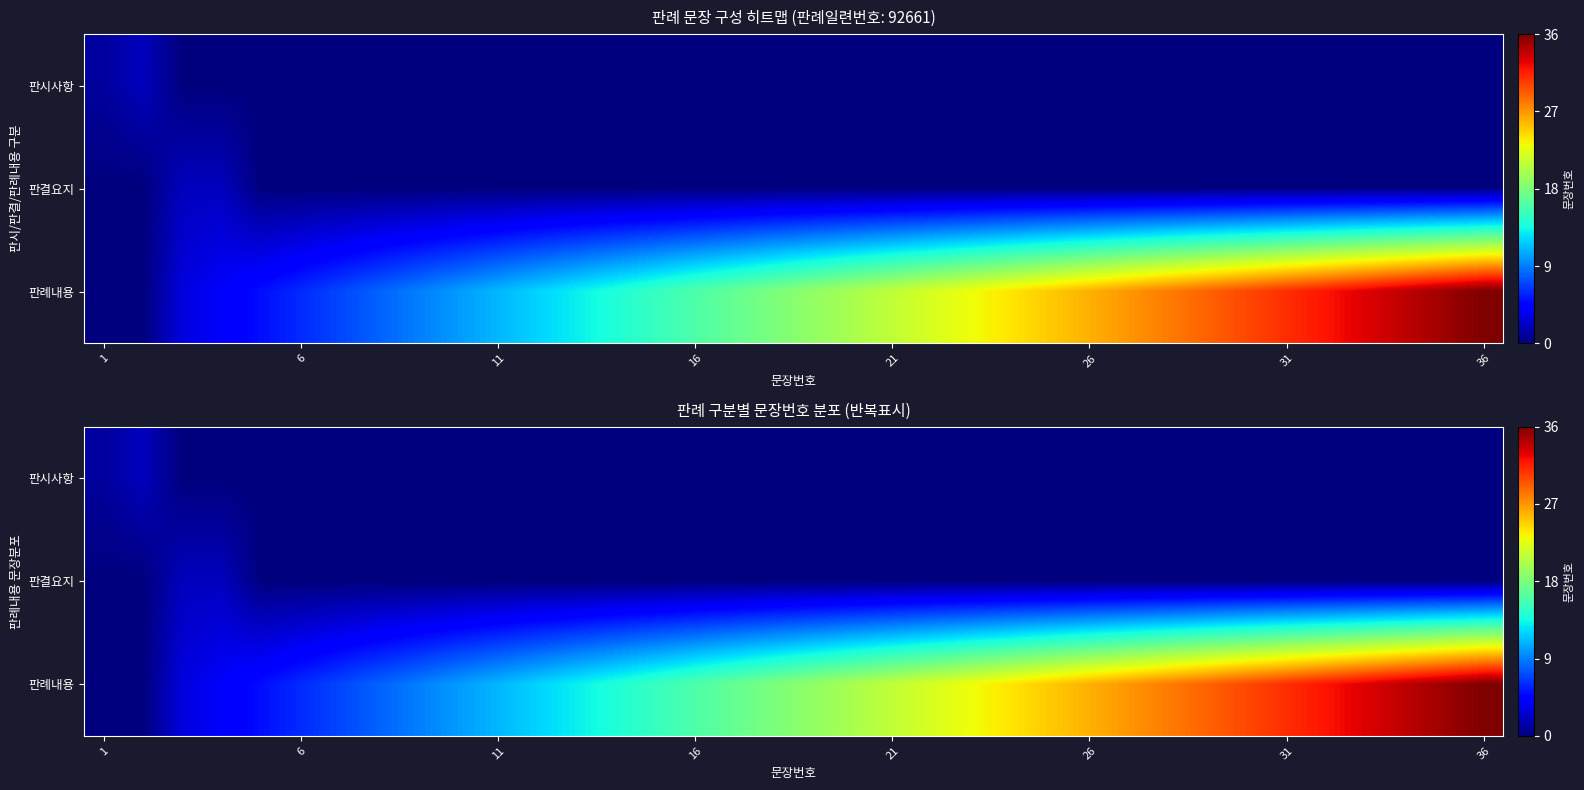

Count the number of data series in this chart.

3